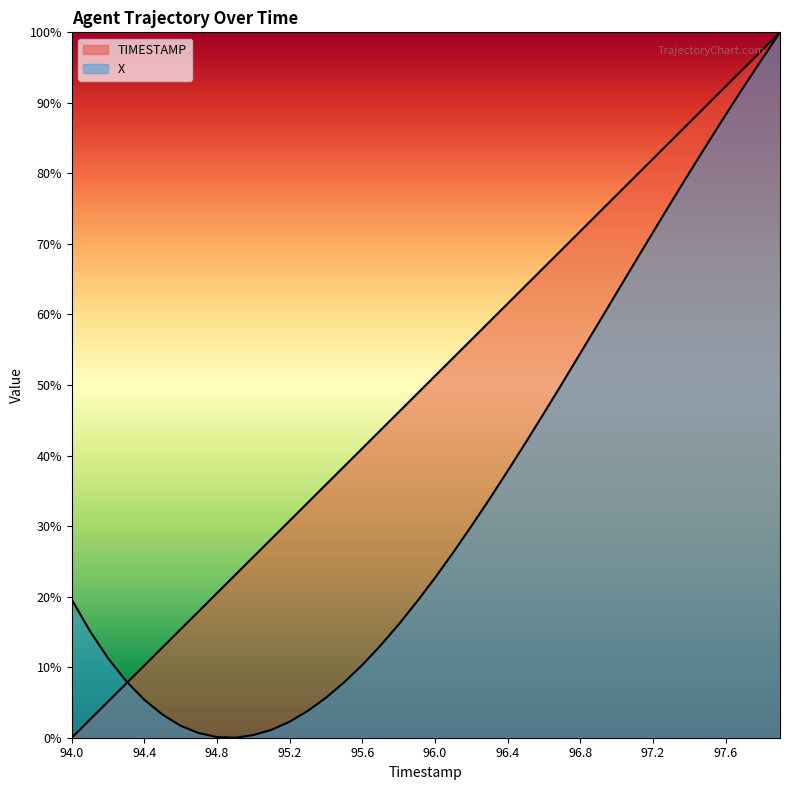

In X, how many points are lower than both neighbors (excluding endpoints)?

1